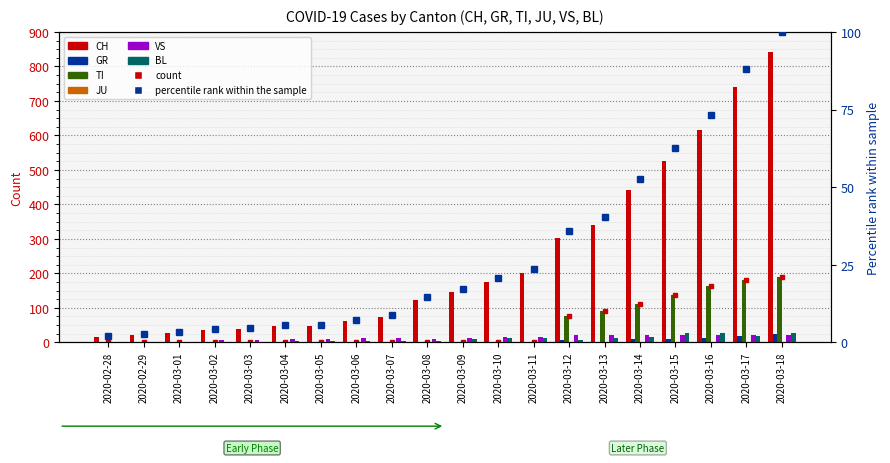

What is the minimum value for CH?

16